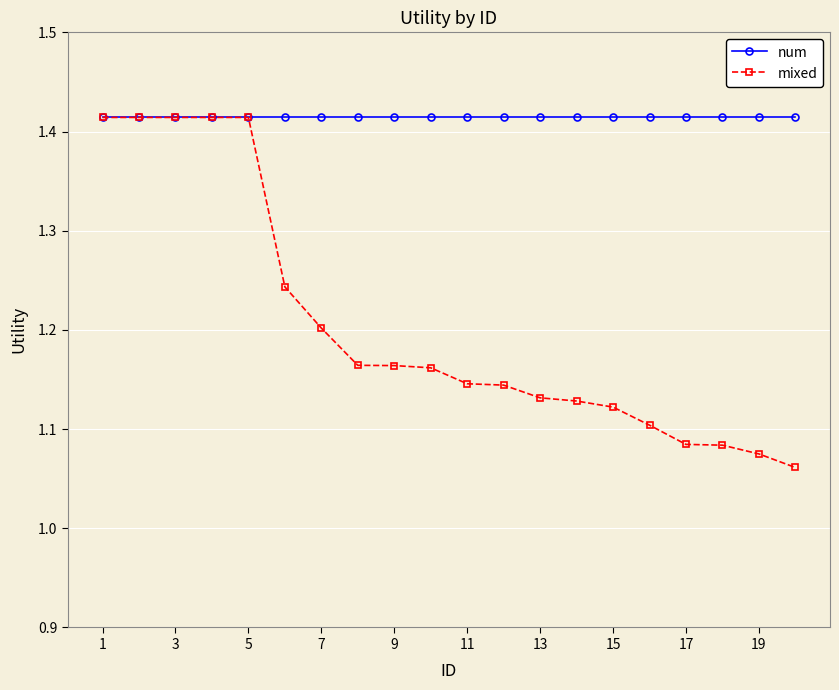

Which series has the largest range (max minus min)?

mixed